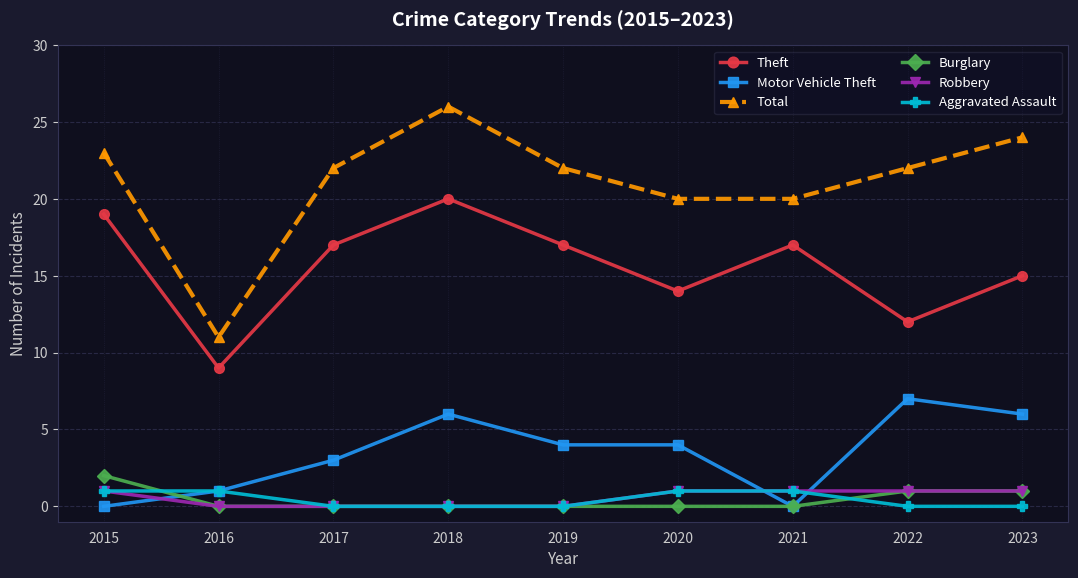

The value of Robbery at 2018 is 0. True or false?

True